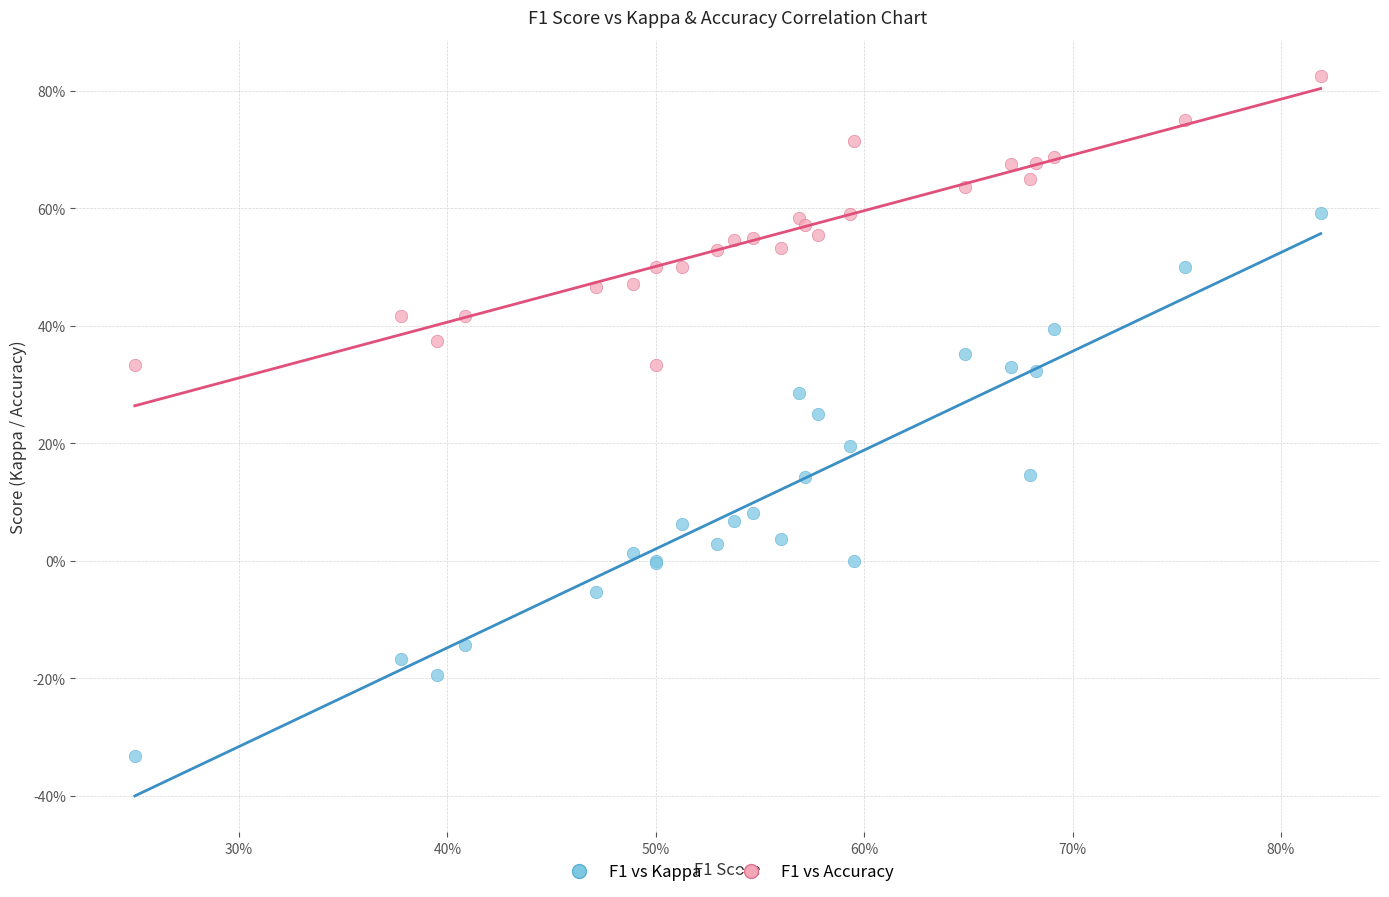

Which series contains the highest Y value?

F1 vs Accuracy